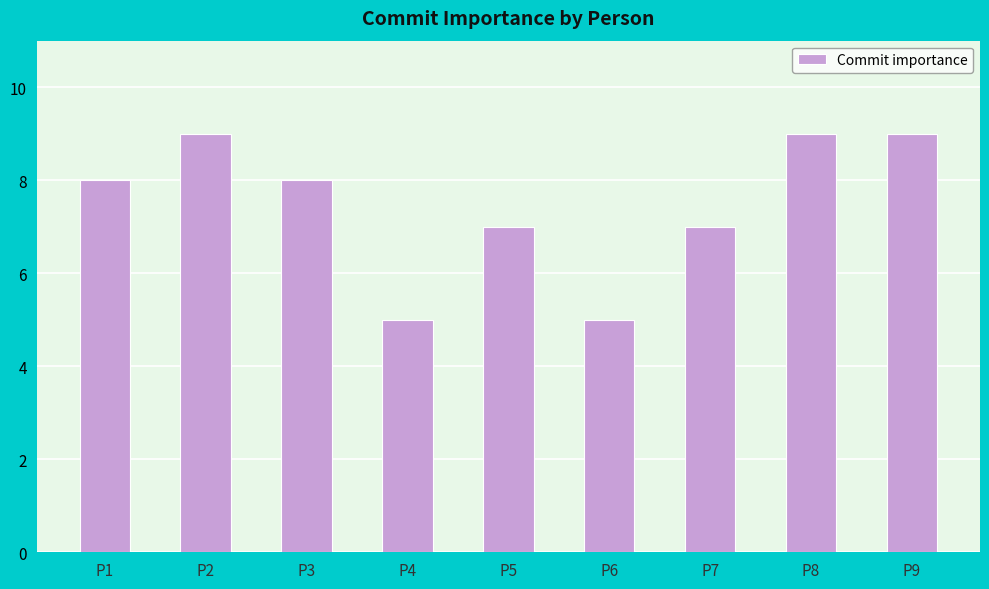

What is the minimum value shown in the chart?

5